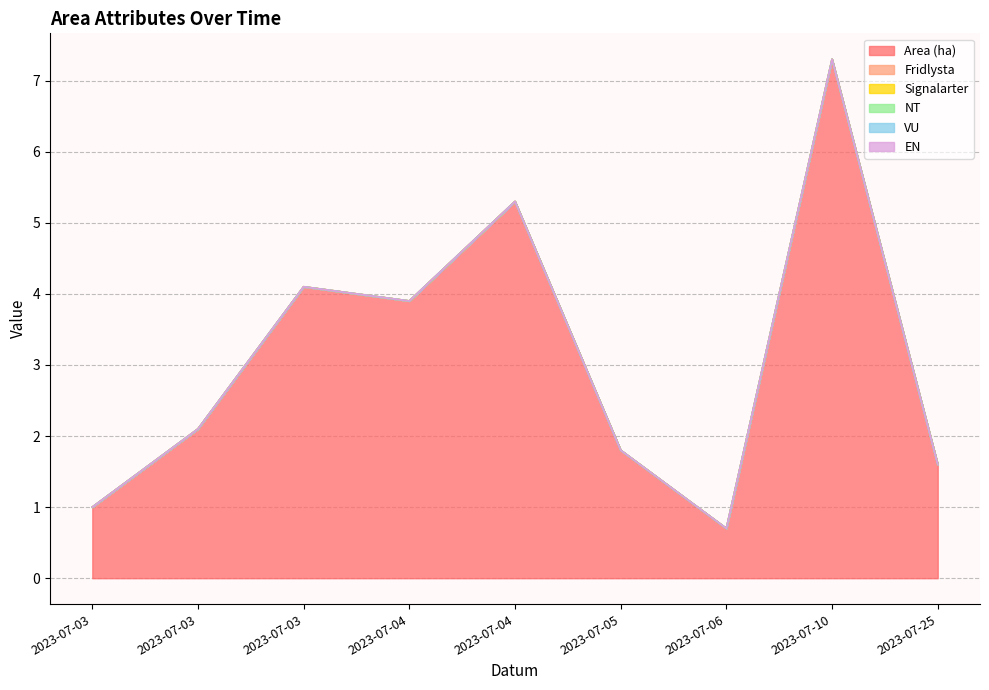

At which category does the chart reach its peak across all series?

2023-07-10